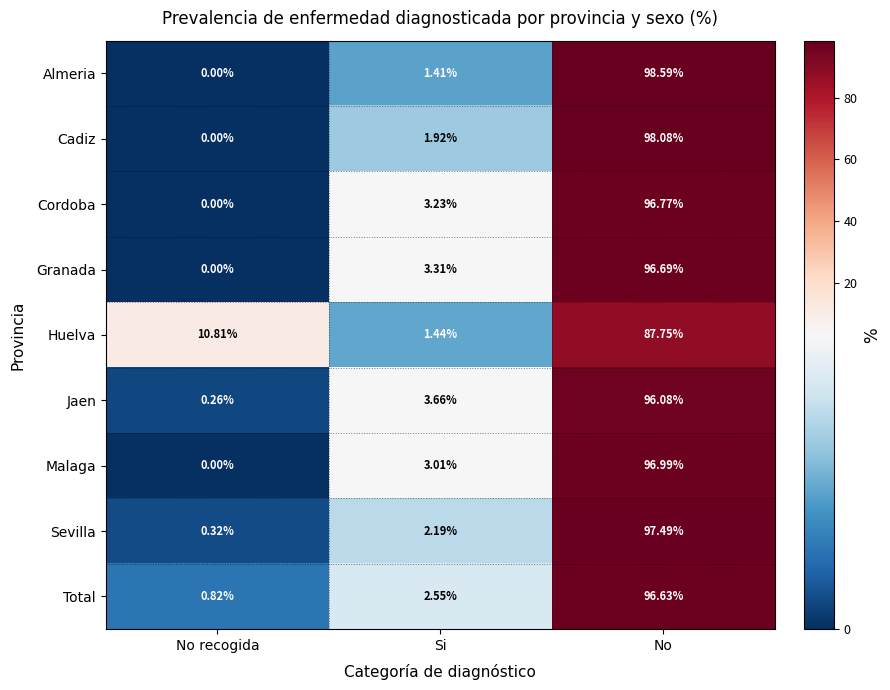

At which category is the sum across all series the highest?

No